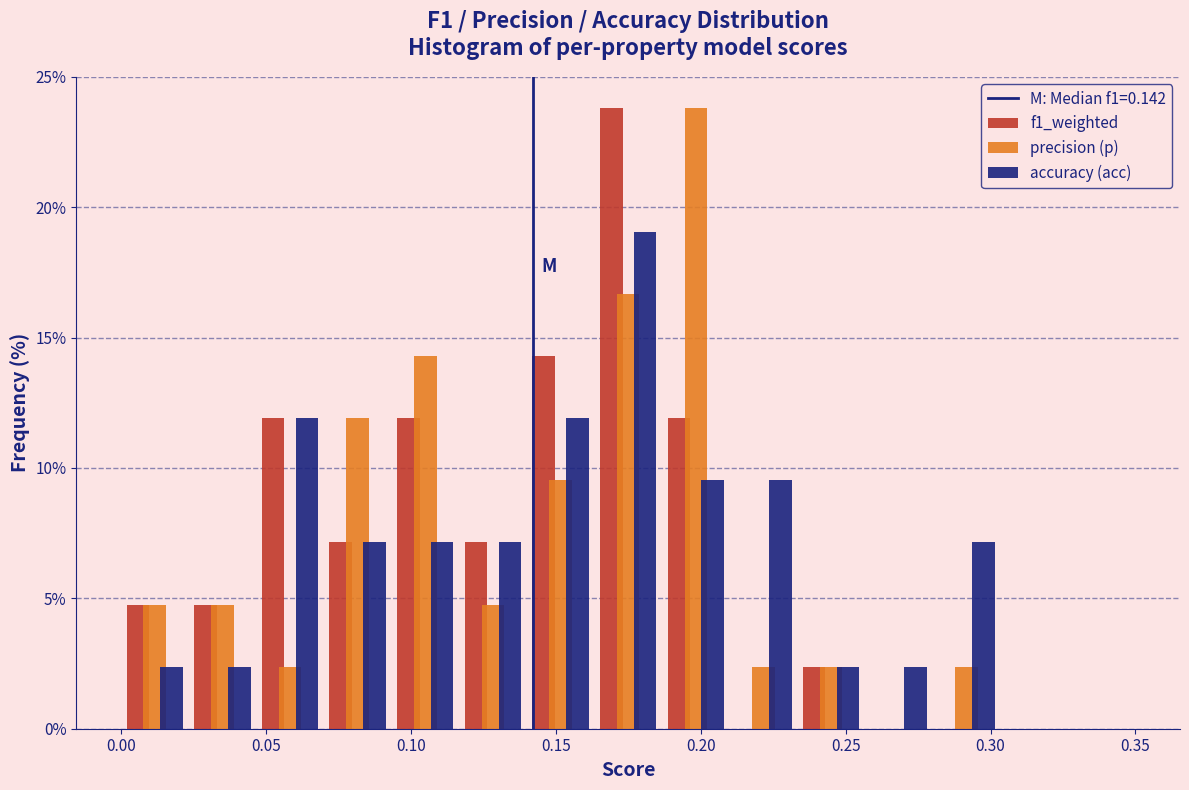

Reading left to right, transcribe this chart: for each range on the x-axis, give the height of each series' bar. Neither the bar edges nor the heights are printed on the chart, so give them approximately, as read against the axes.

0.000 to 0.025: f1_weighted=5.0	precision (p)=5.0	accuracy (acc)=2.5
0.025 to 0.045: f1_weighted=5.0	precision (p)=5.0	accuracy (acc)=2.5
0.045 to 0.070: f1_weighted=12.0	precision (p)=2.5	accuracy (acc)=12.0
0.070 to 0.095: f1_weighted=7.0	precision (p)=12.0	accuracy (acc)=7.0
0.095 to 0.115: f1_weighted=12.0	precision (p)=14.5	accuracy (acc)=7.0
0.115 to 0.140: f1_weighted=7.0	precision (p)=5.0	accuracy (acc)=7.0
0.140 to 0.165: f1_weighted=14.5	precision (p)=9.5	accuracy (acc)=12.0
0.165 to 0.185: f1_weighted=24.0	precision (p)=16.5	accuracy (acc)=19.0
0.185 to 0.210: f1_weighted=12.0	precision (p)=24.0	accuracy (acc)=9.5
0.210 to 0.235: f1_weighted=0	precision (p)=2.5	accuracy (acc)=9.5
0.235 to 0.255: f1_weighted=2.5	precision (p)=2.5	accuracy (acc)=2.5
0.255 to 0.280: f1_weighted=0	precision (p)=0	accuracy (acc)=2.5
0.280 to 0.305: f1_weighted=0	precision (p)=2.5	accuracy (acc)=7.0
0.305 to 0.325: f1_weighted=0	precision (p)=0	accuracy (acc)=0
0.325 to 0.350: f1_weighted=0	precision (p)=0	accuracy (acc)=0